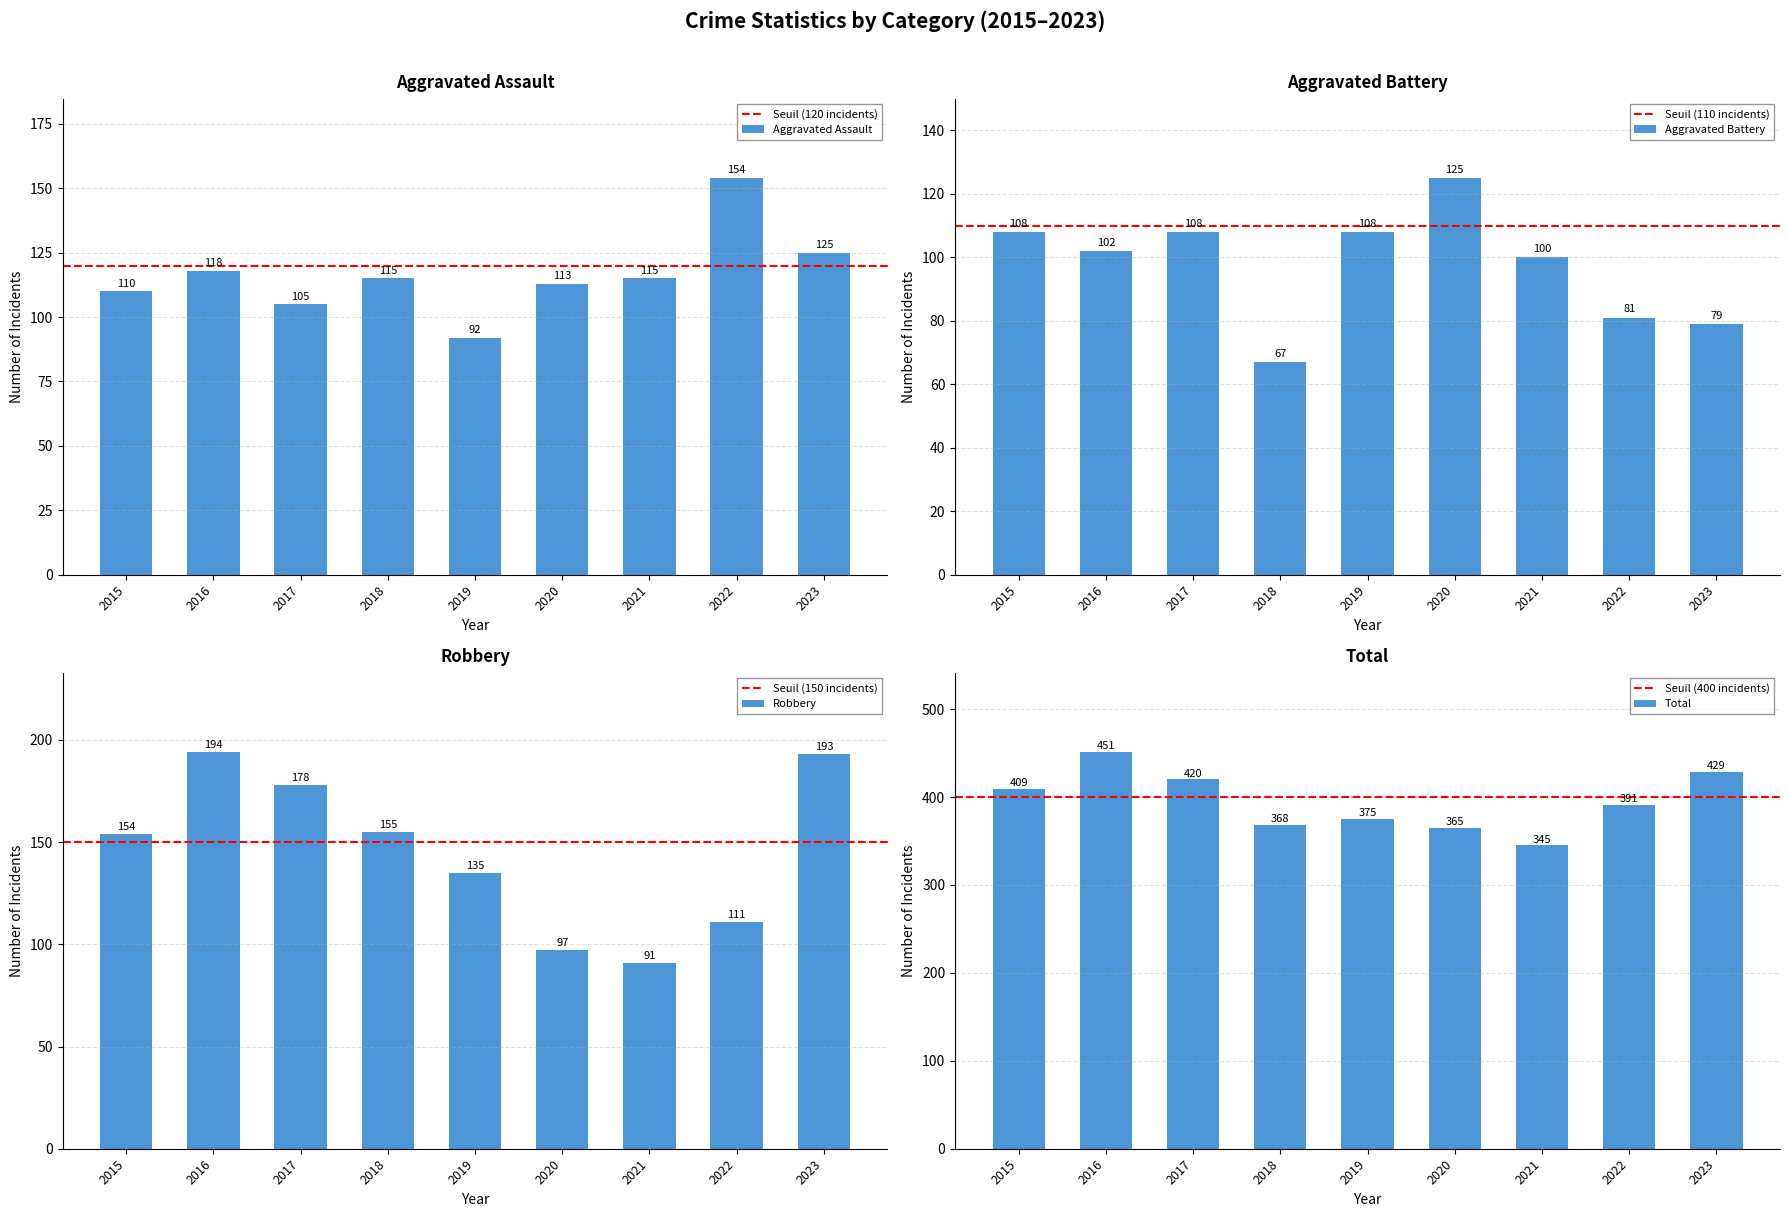

What is the difference between the highest and lowest values at 2017?

315